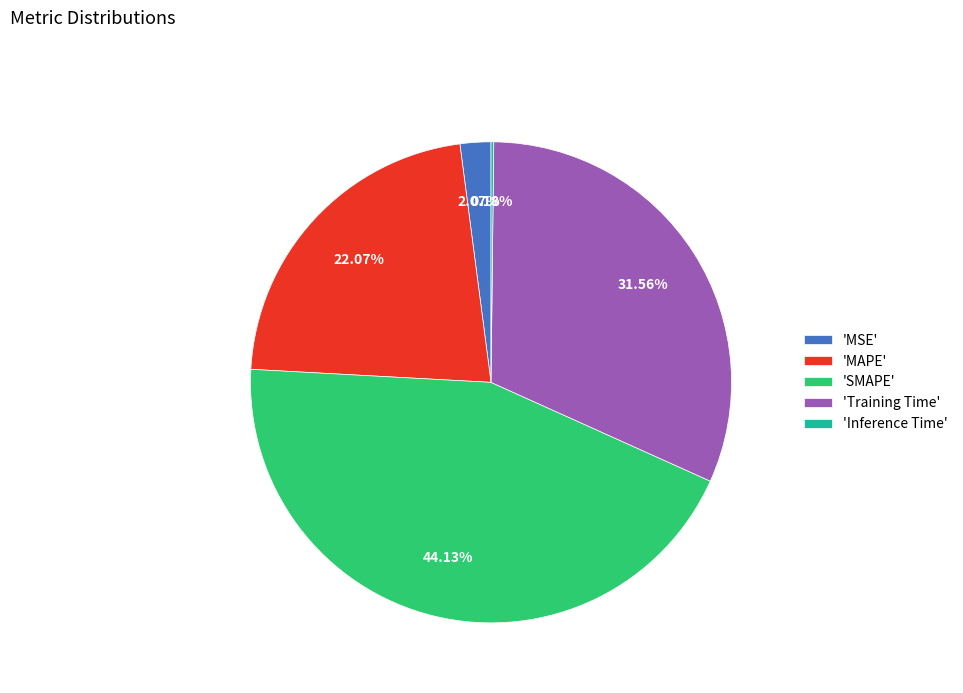

Is there a majority slice in this chart?

No